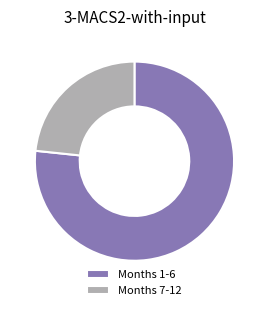

What is the ratio of the value at Months 1-6 to the value at Months 7-12?

3.3